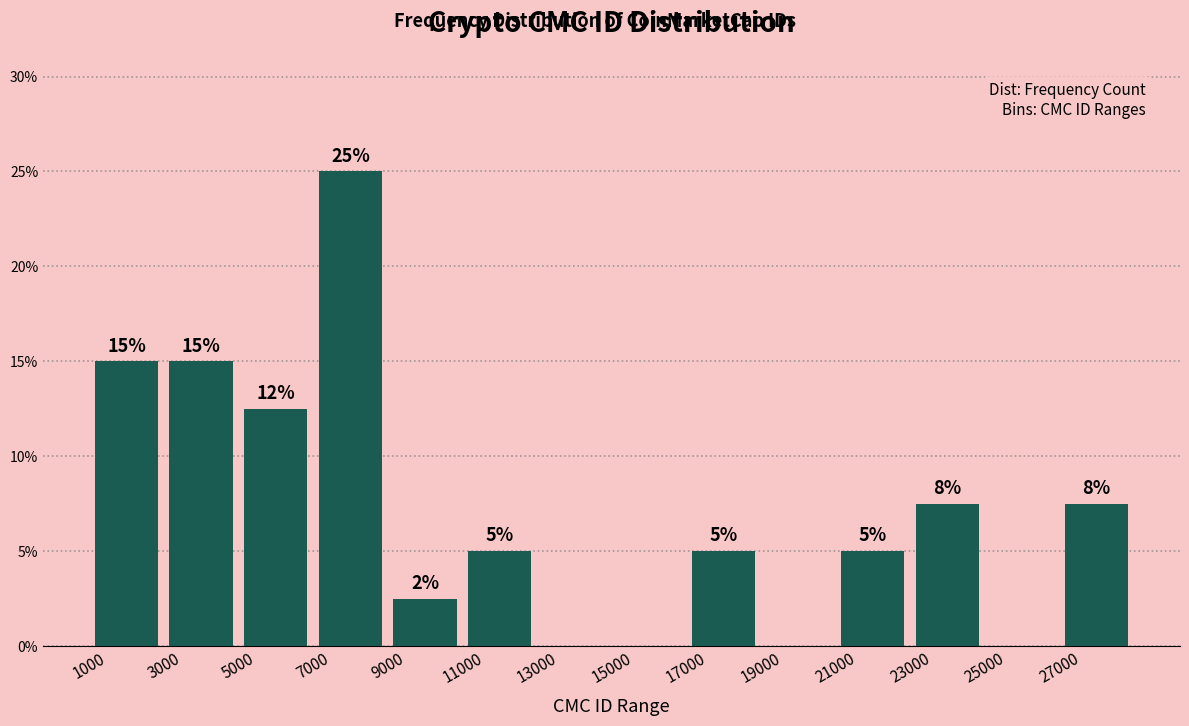

Over which range of the x-axis is the bar tallest?

7000 to 9000